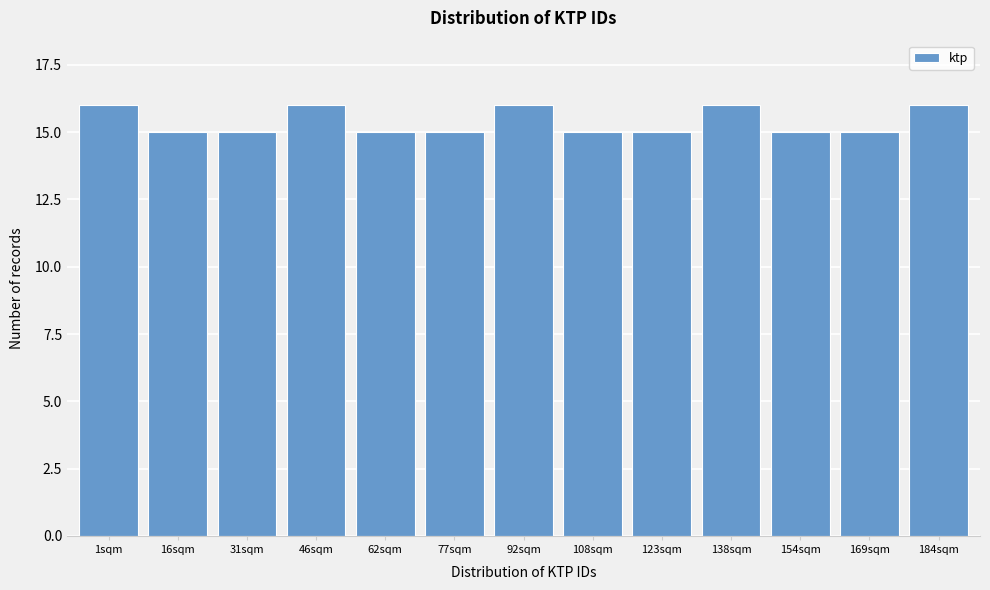

Reading right to left, transcribe all the data shown in this chart.

16	15	15	16	15	15	16	15	15	16	15	15	16